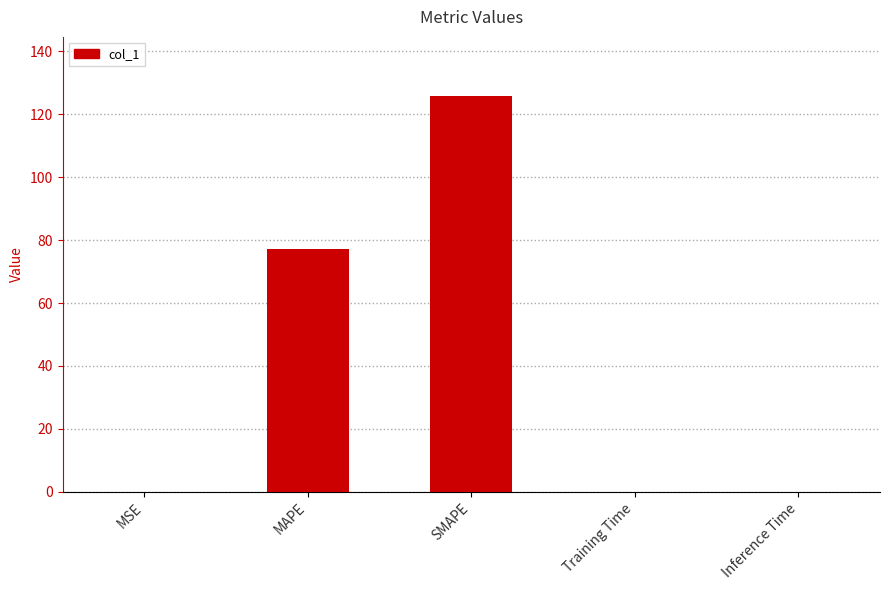

Are the bars horizontal?

No